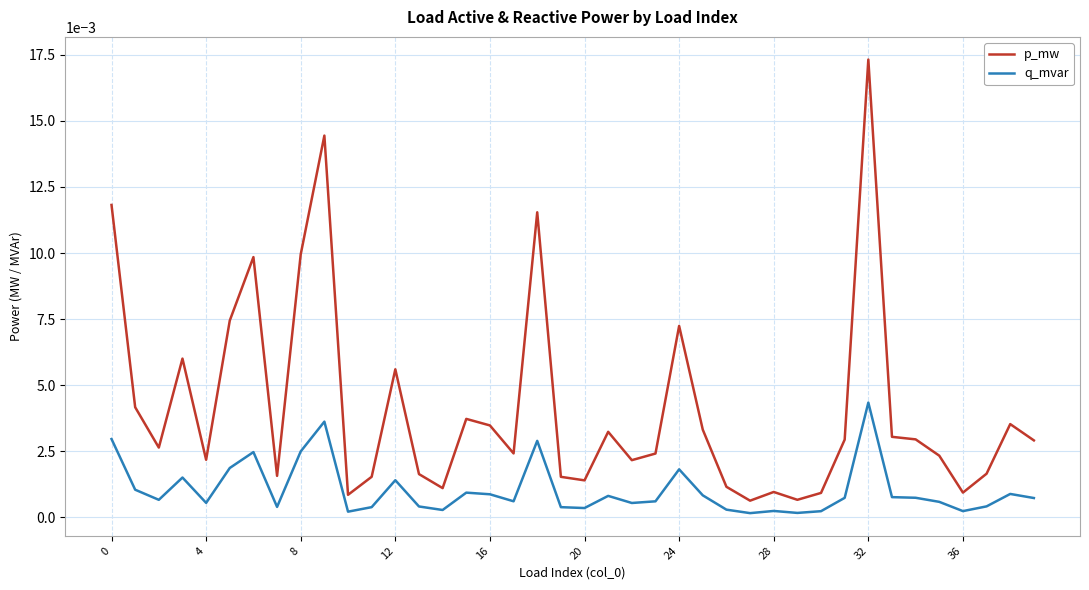

Which series has the largest total across all categories?

p_mw